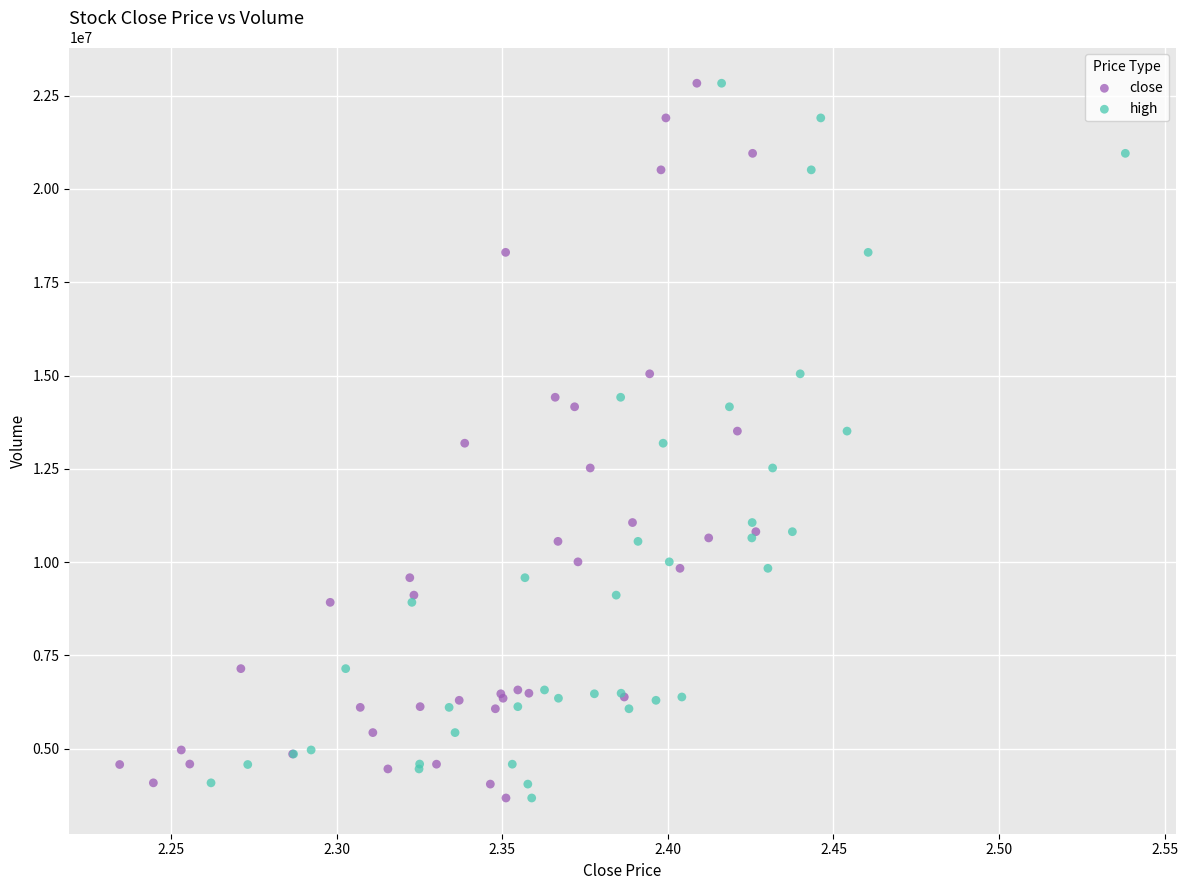

What are all the series names shown in the legend?

close, high